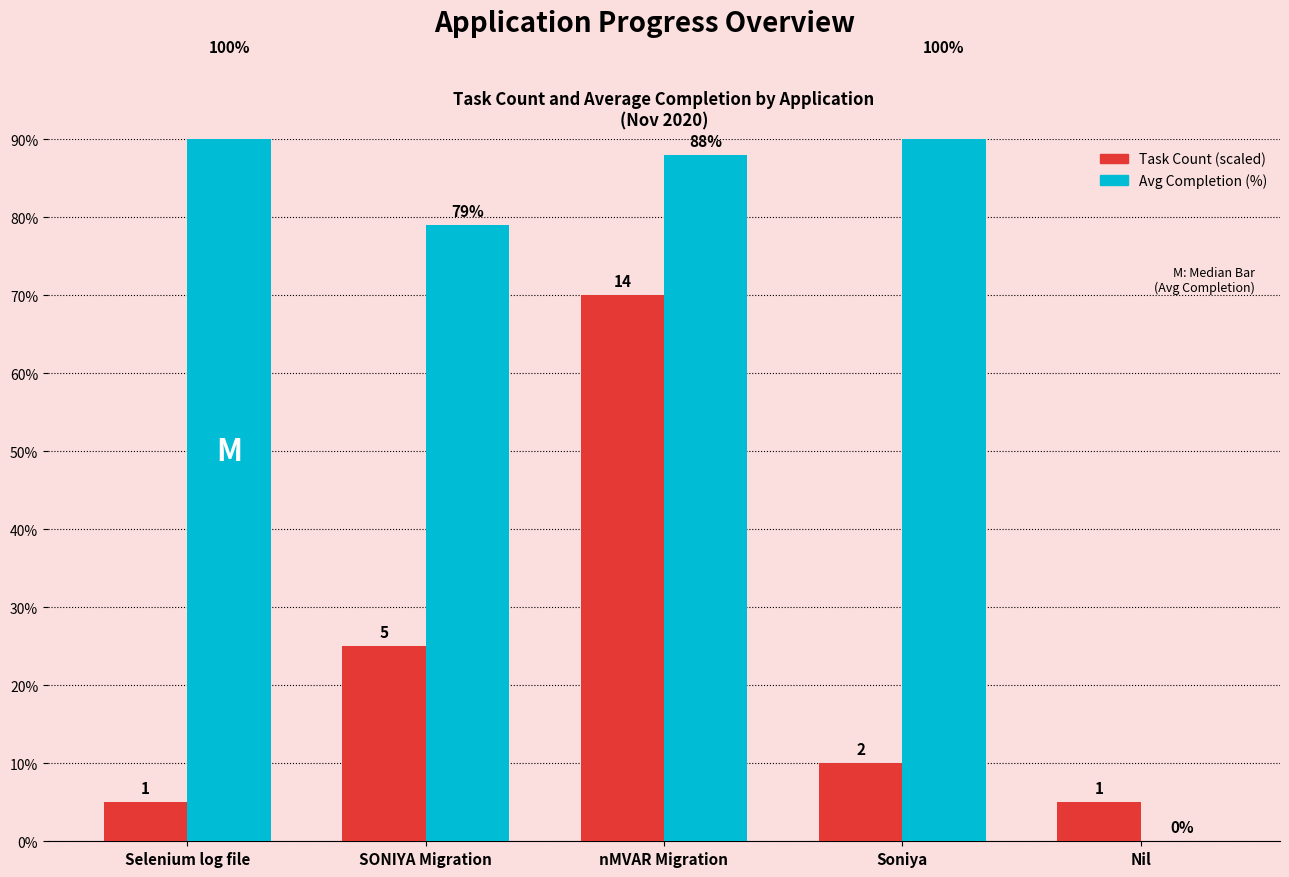

Reading left to right, transcribe all the data shown in this chart.

Task Count: Selenium log file=5	SONIYA Migration=25	nMVAR Migration=70	Soniya=10	Nil=5
Avg Completion (%): Selenium log file=100	SONIYA Migration=79	nMVAR Migration=88	Soniya=100	Nil=0